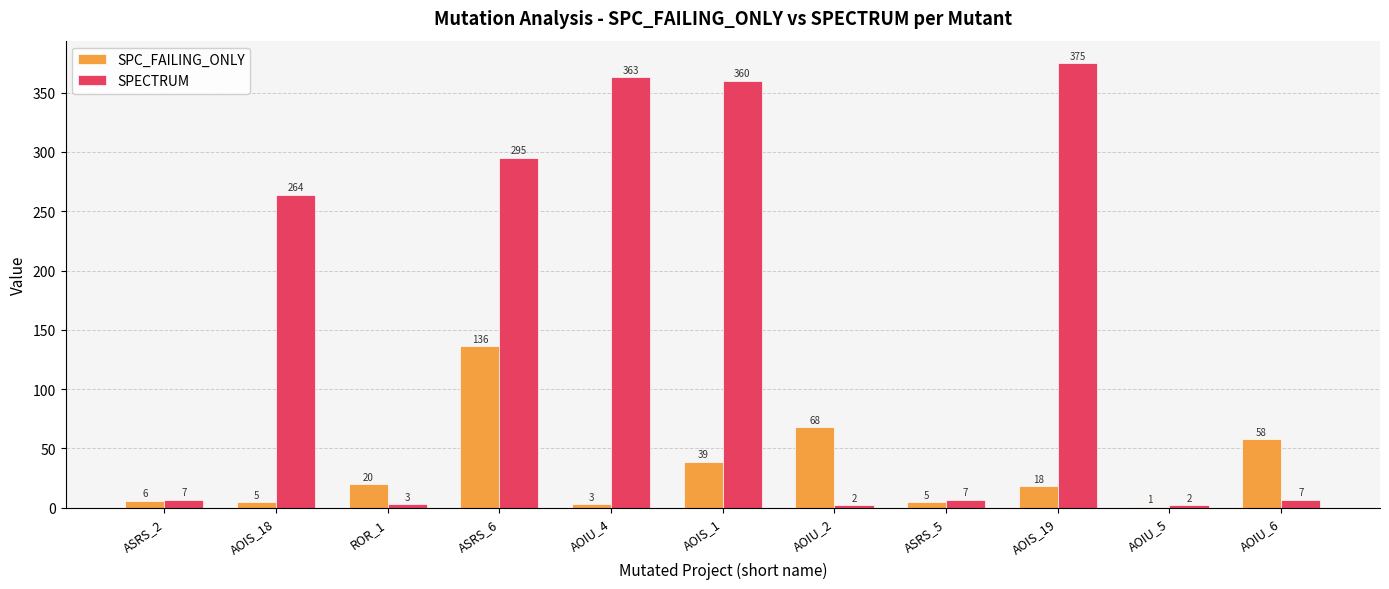

At which category is the sum across all series the highest?

ASRS_6